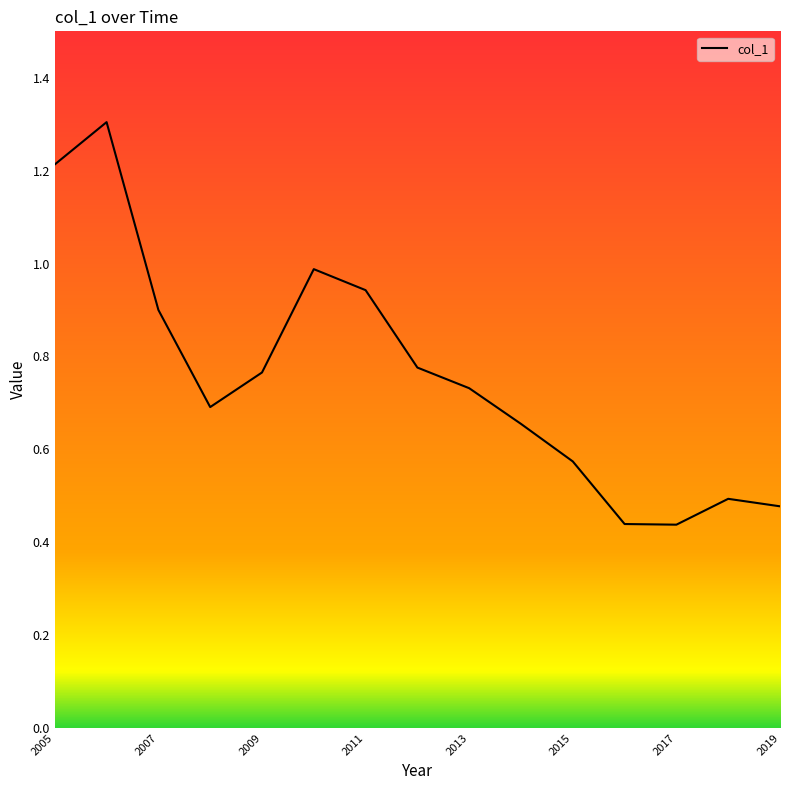

What is the maximum value shown in the chart?

1.3